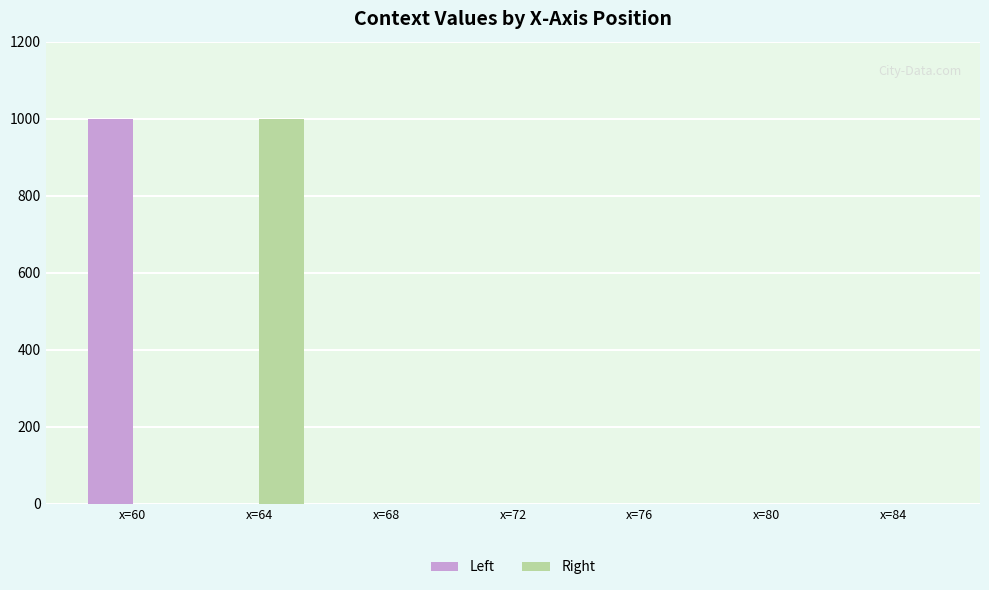

The Right series shows 689 at x=64. True or false?

False